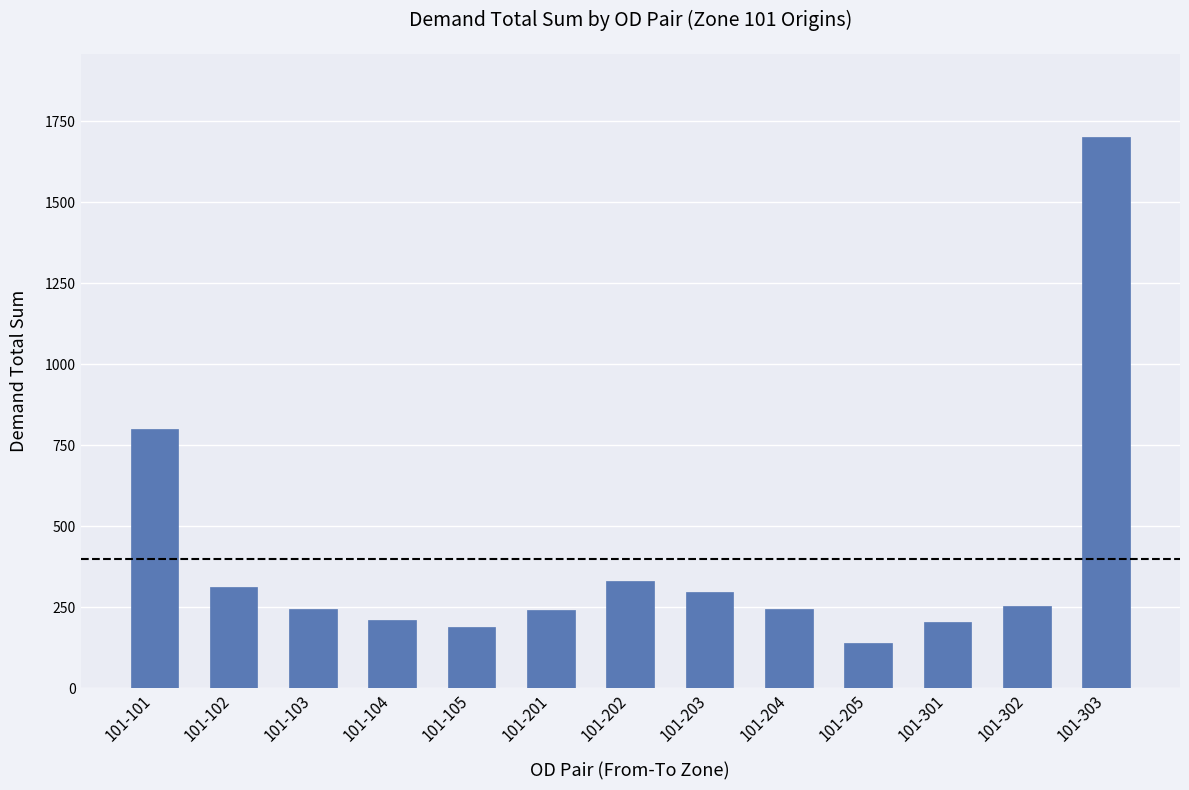

The value at 101-301 is 340.1. True or false?

False